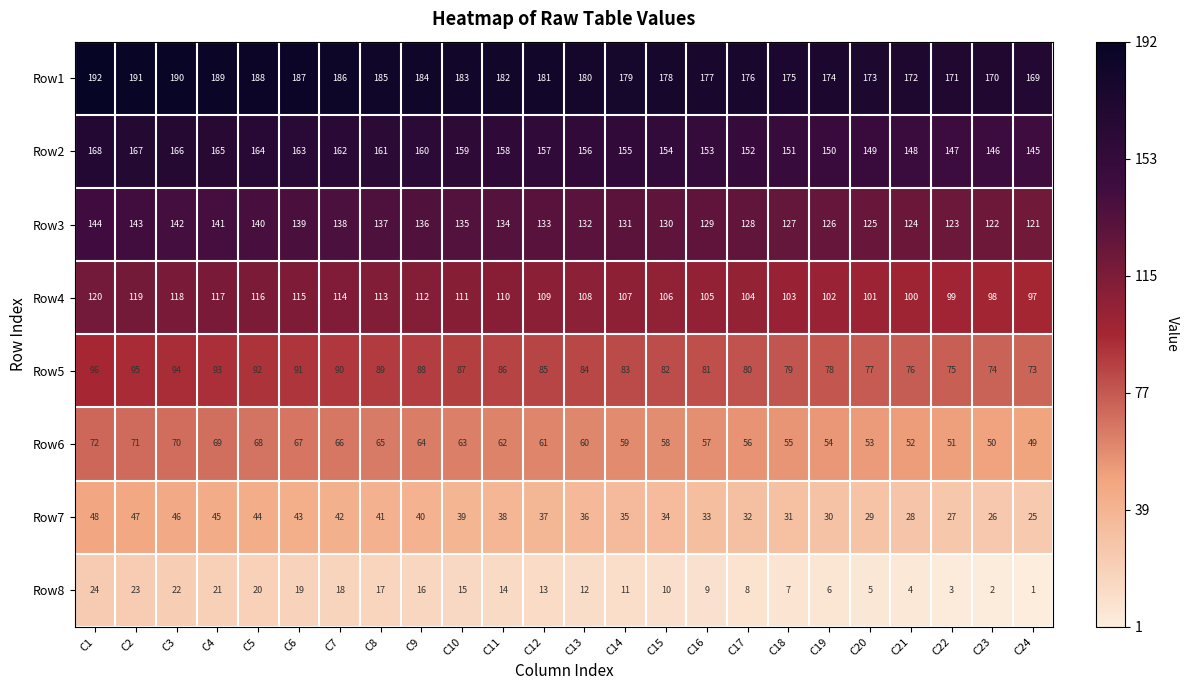

Count the number of data series in this chart.

8